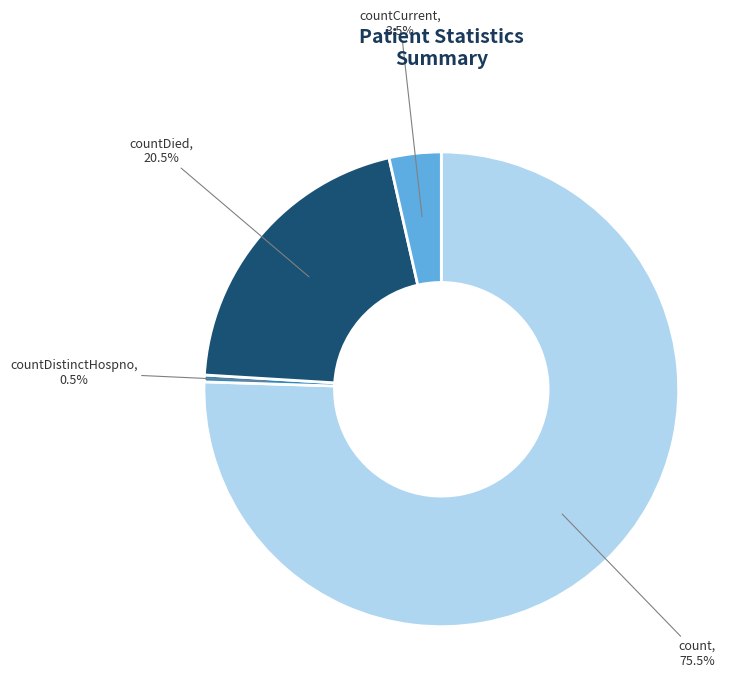

Does any single category account for the majority?

Yes